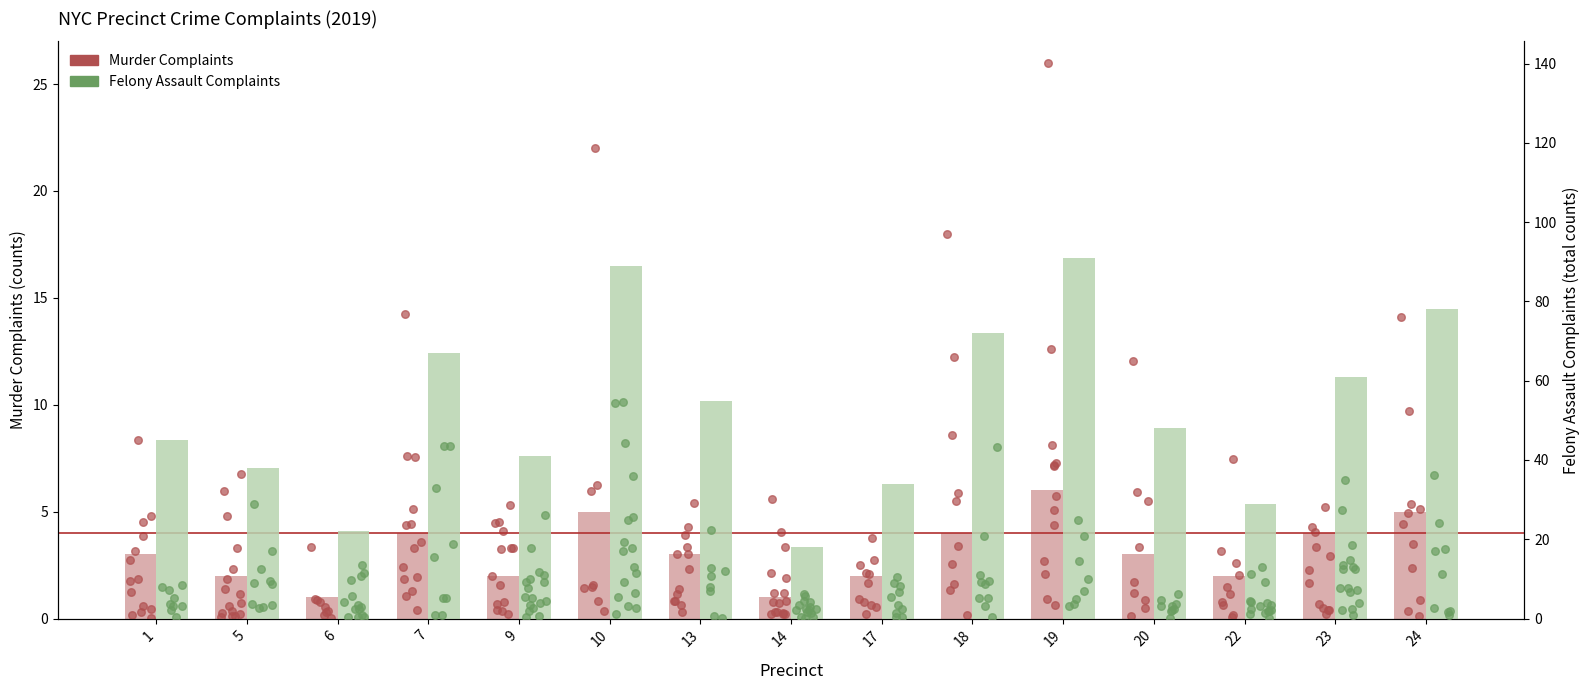

Which series reaches the maximum Y coordinate?

Felony Assault Complaints